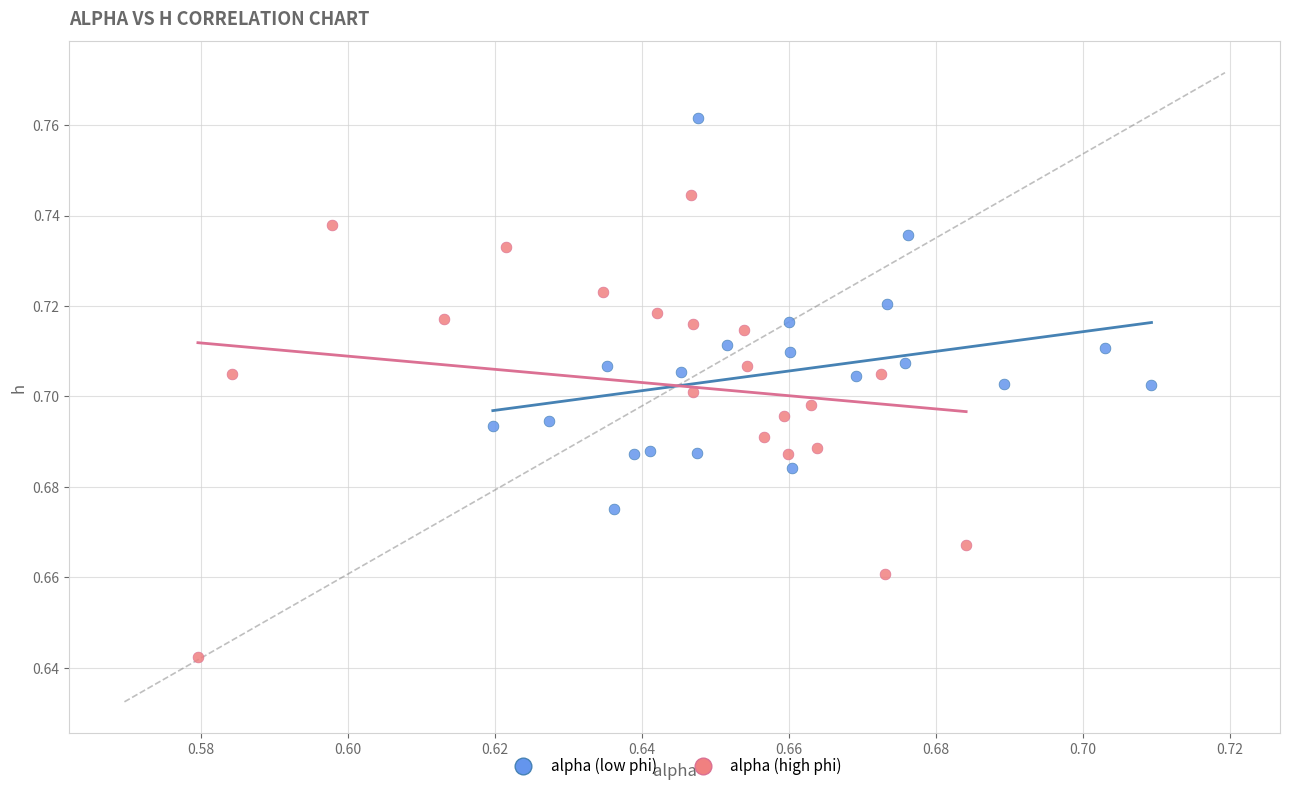

Which series reaches the maximum Y coordinate?

alpha (low phi)